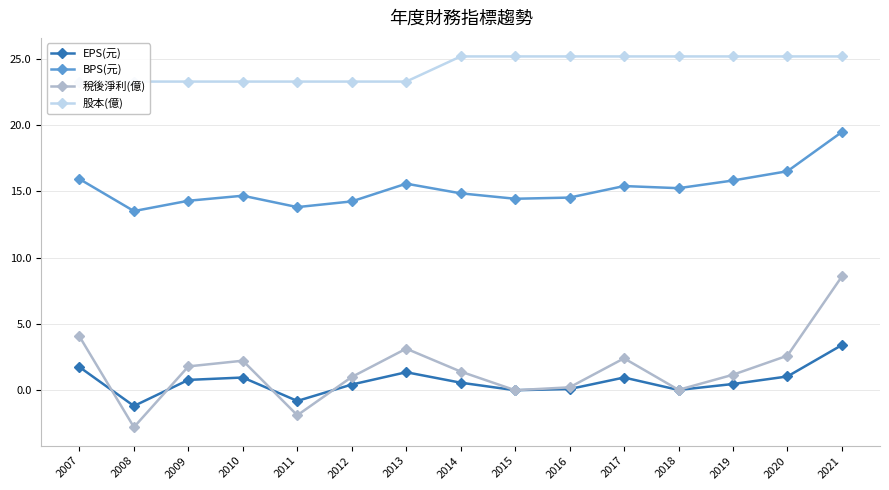

Which label corresponds to the smallest value in the chart?

2008